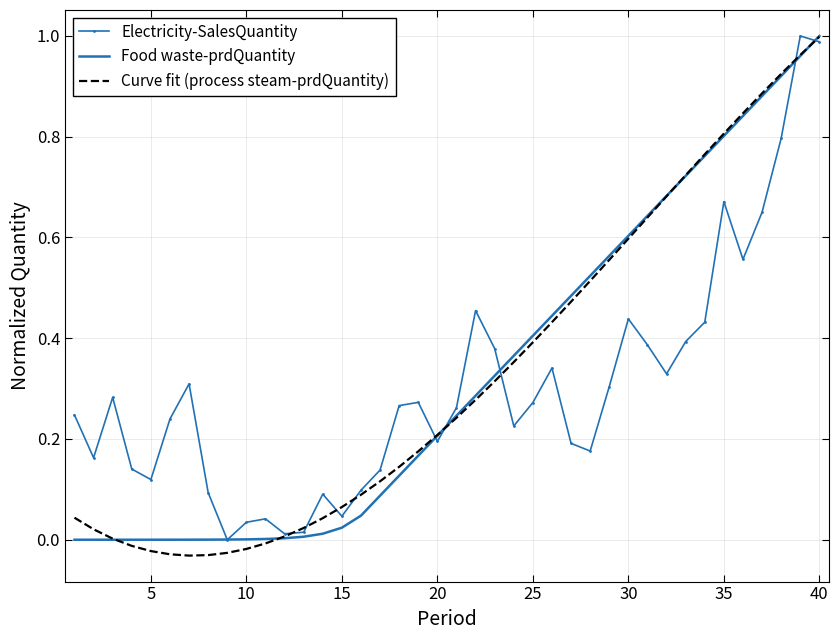

The value of Curve fit (process steam-prdQuantity) at 40 is 1.6. True or false?

False